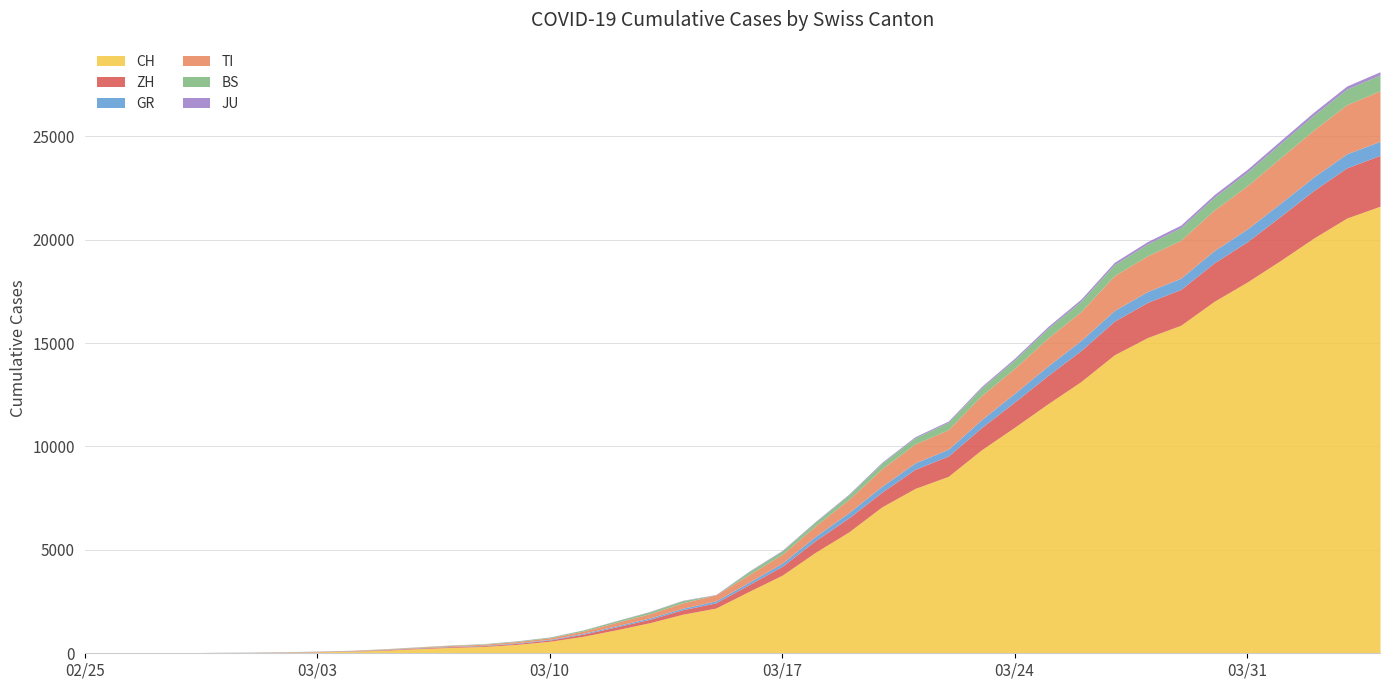

What are all the series names shown in the legend?

CH, ZH, GR, TI, BS, JU